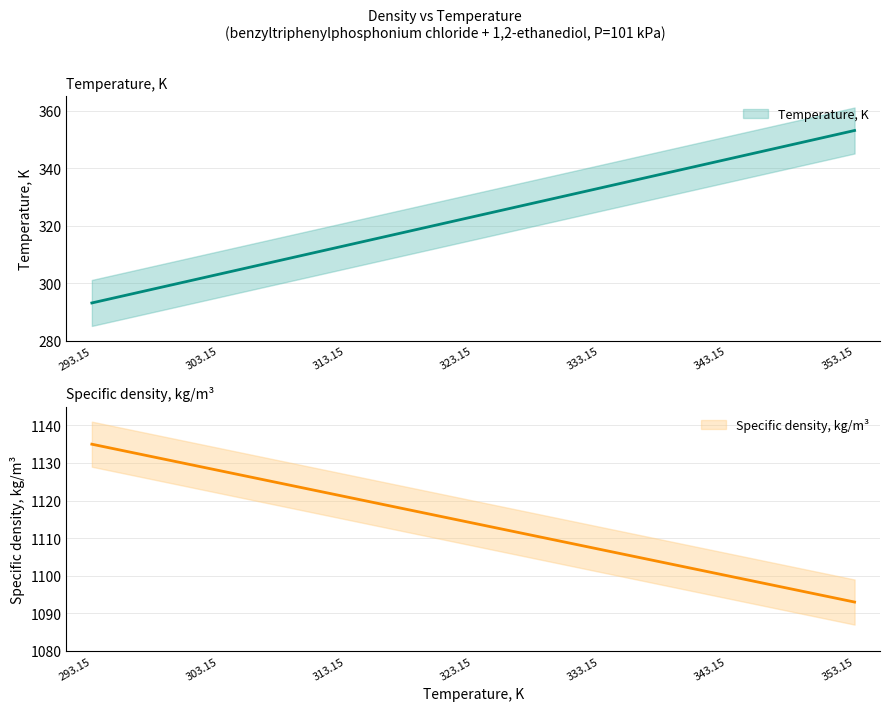

Rank the series by their average value, from lowest to highest.

Temperature, K, Specific density, kg/m3